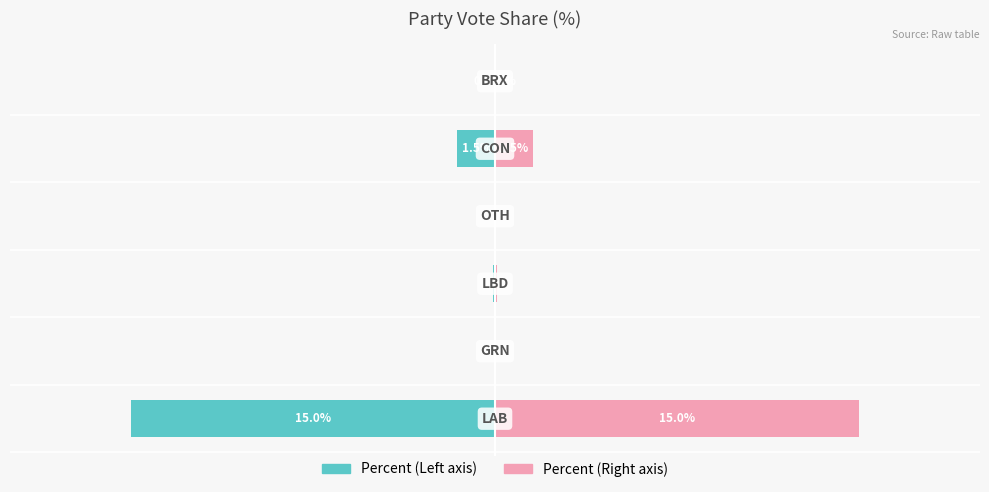

List the series in order of their overall mean, lowest first.

Percent (left), Percent (right)